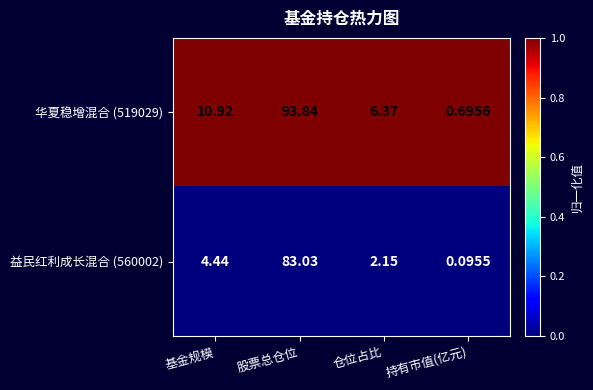

Which series changed the most between 仓位占比 and 持有市值(亿元)?

华夏稳增混合 (519029)